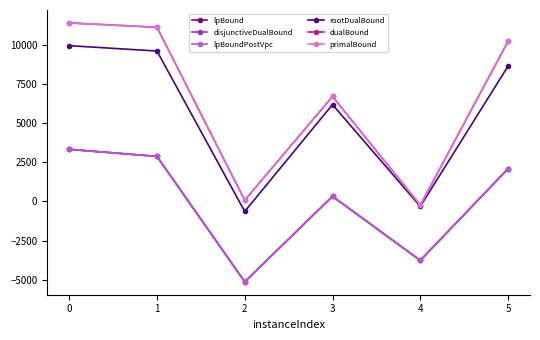

True or false: lpBound has more than 0 interior local peaks.

True